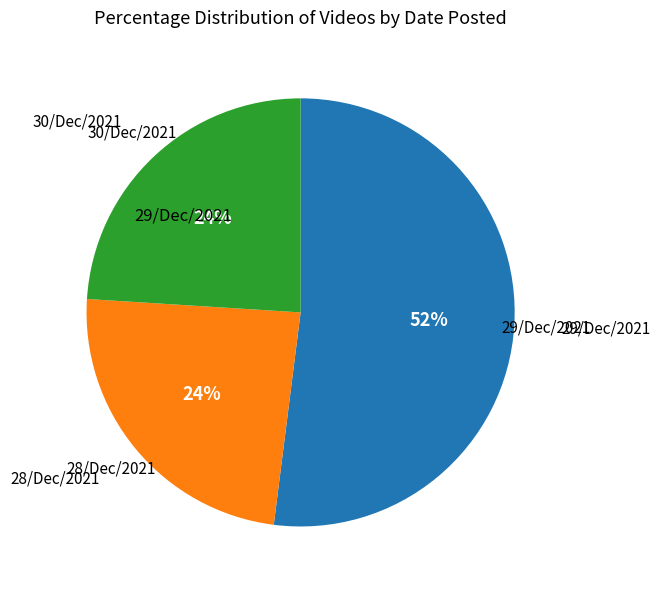

To the nearest percent, what is the difference between the largest and smallest slice percentages?

28%